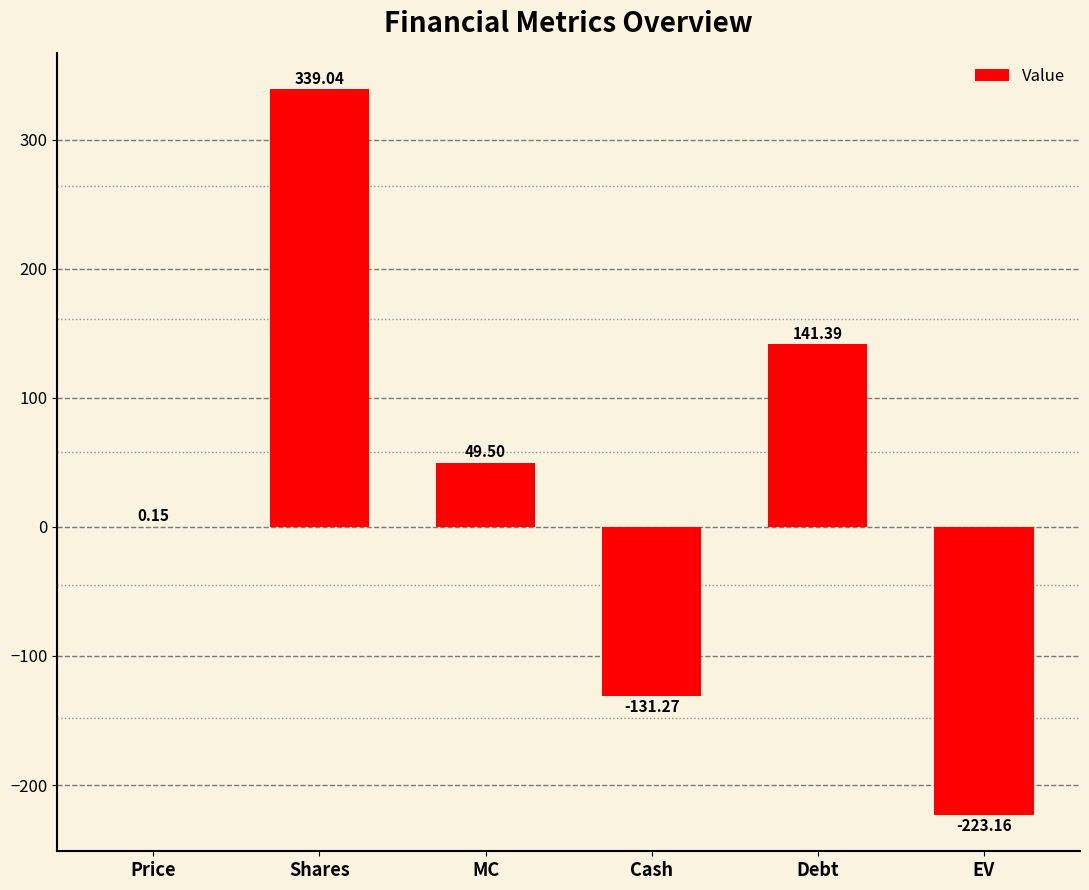

At which label is the value closest to 57?

MC